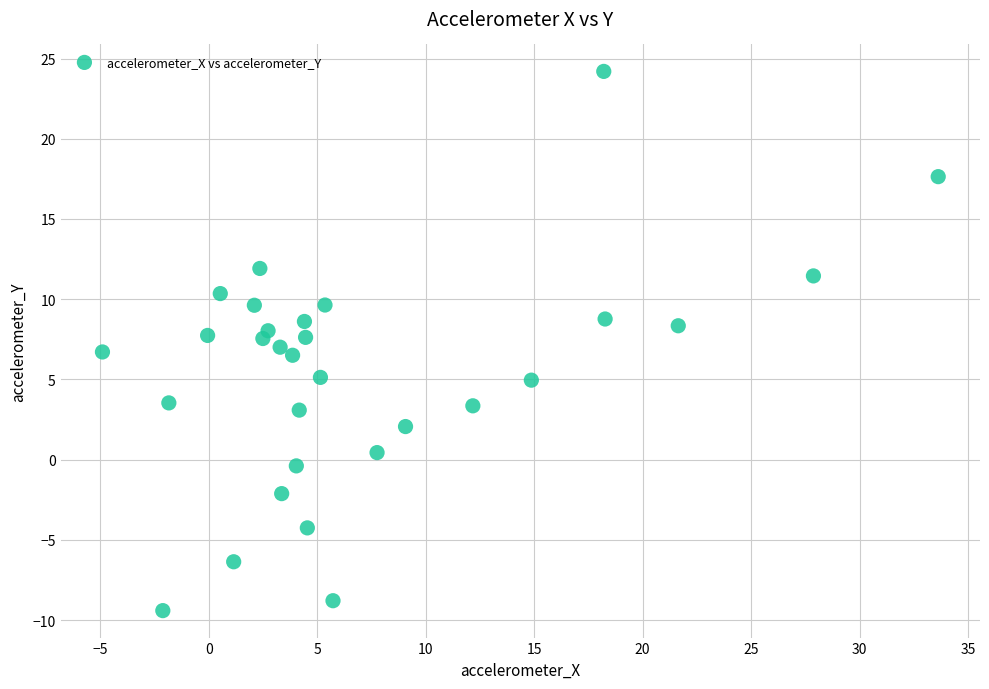

What is the range of Y values (max minus min)?

33.6